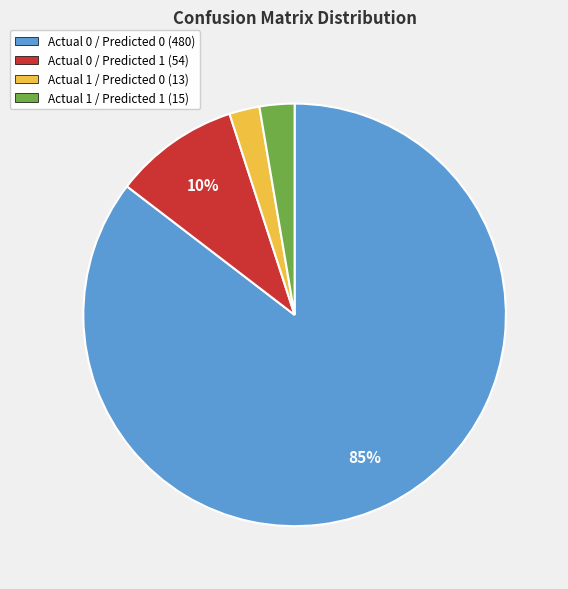

Count the number of slices in the pie.

4